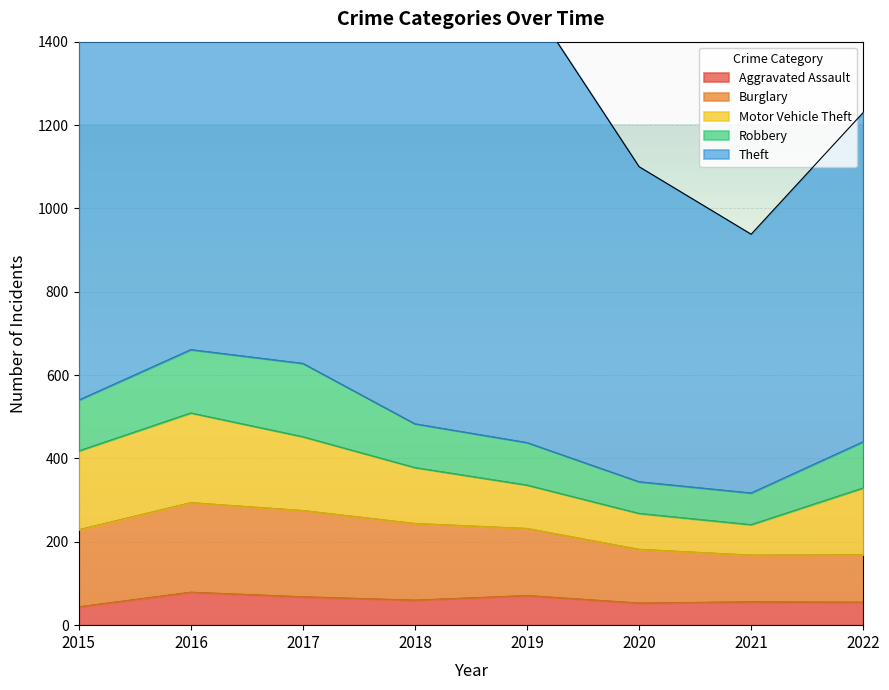

Rank the categories by Motor Vehicle Theft value from highest to lowest.

2016, 2015, 2017, 2022, 2018, 2019, 2020, 2021